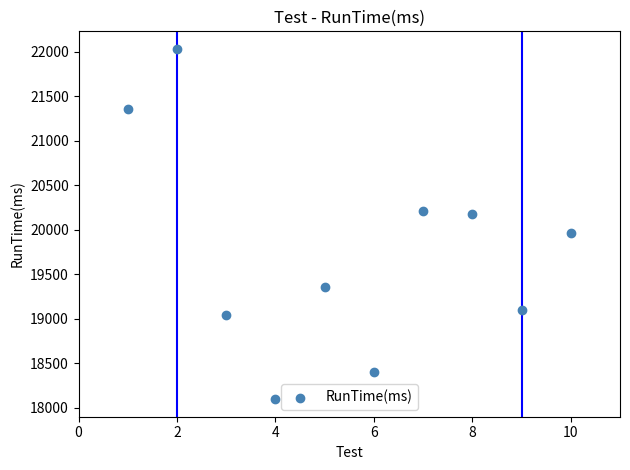

What is the range of X values (max minus min)?

9